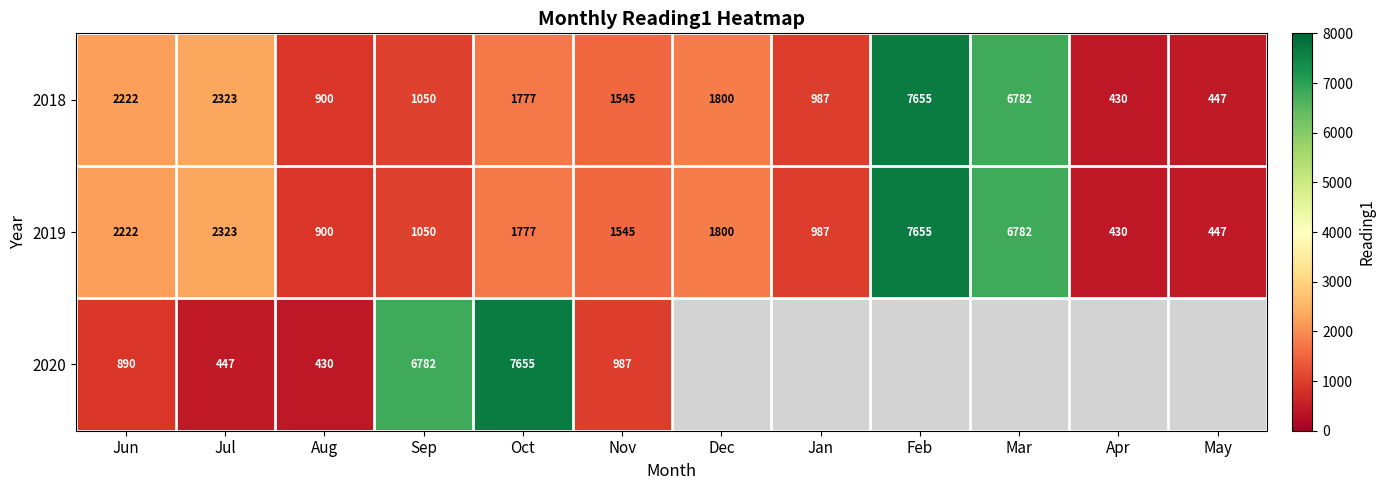

What is the spread (max minus min) of values at Nov?

558